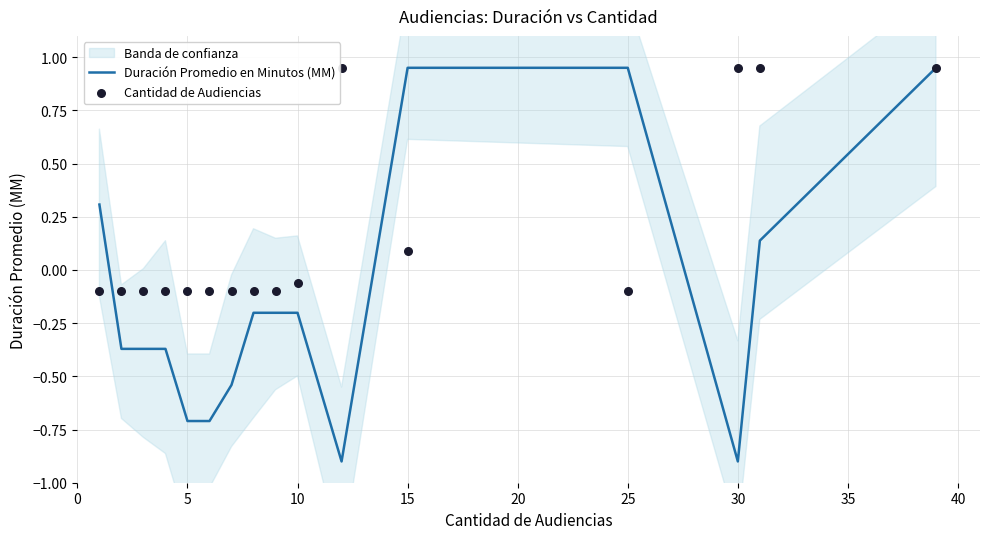

Which series has the largest total across all categories?

Cantidad de Audiencias